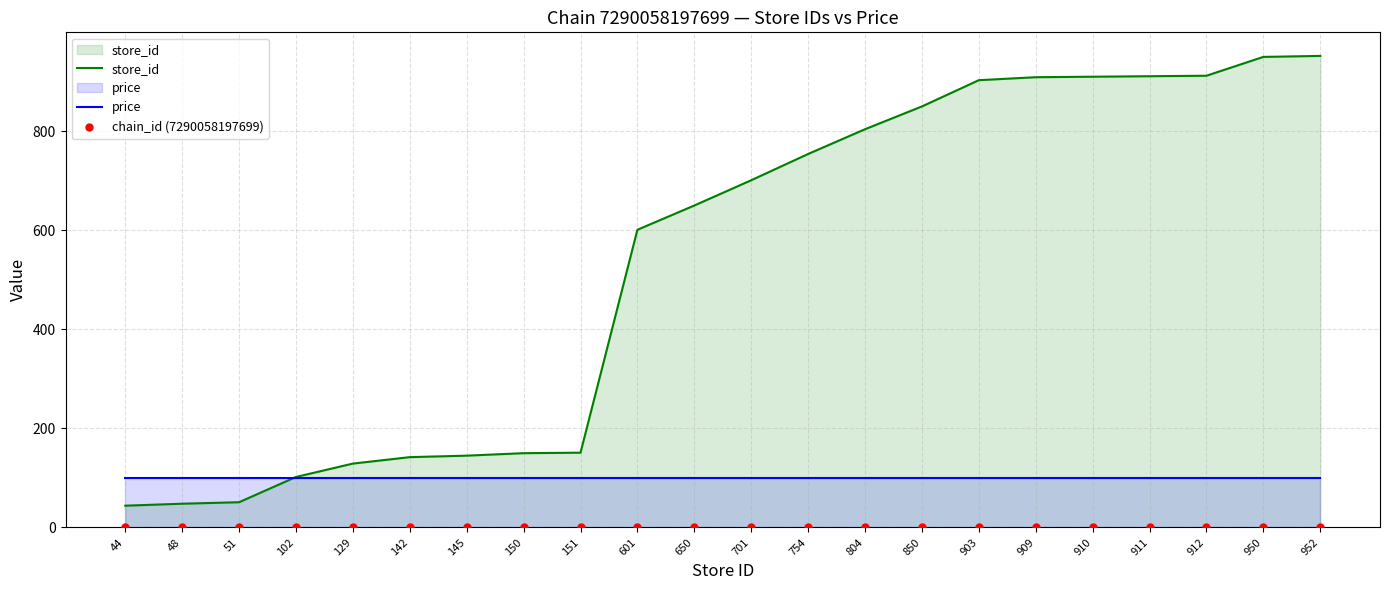

Which series reaches the minimum Y coordinate?

chain_id (7290058197699)